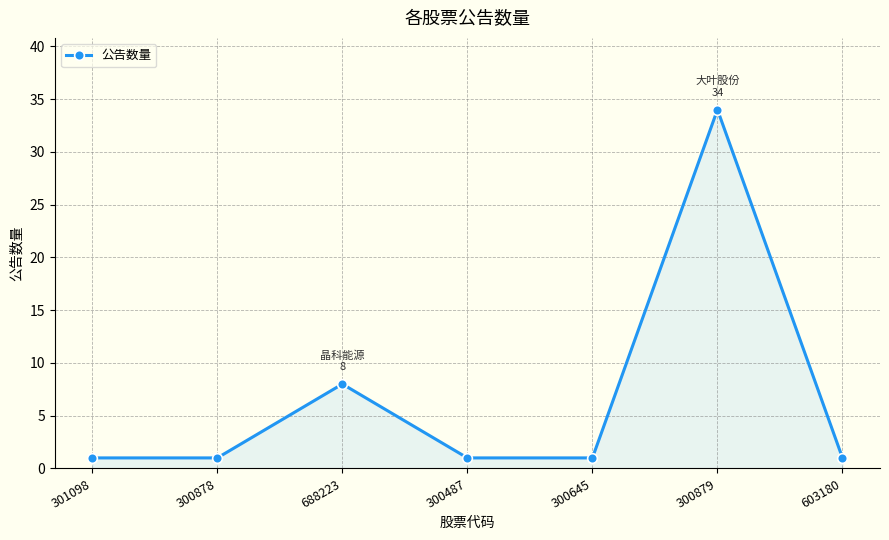

What is the difference between the values at 300878 and 300879?

33